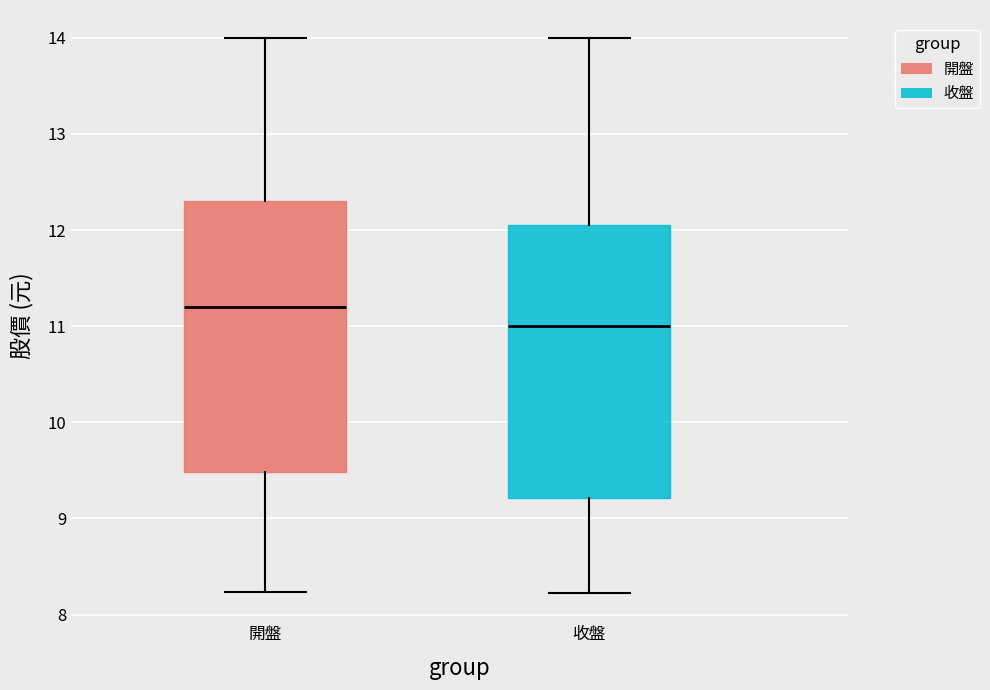

Where does the median line of the box for 開盤 sit on the y-axis? The values are not printed on the chart, so give them approximately, as read against the axis.

11.2